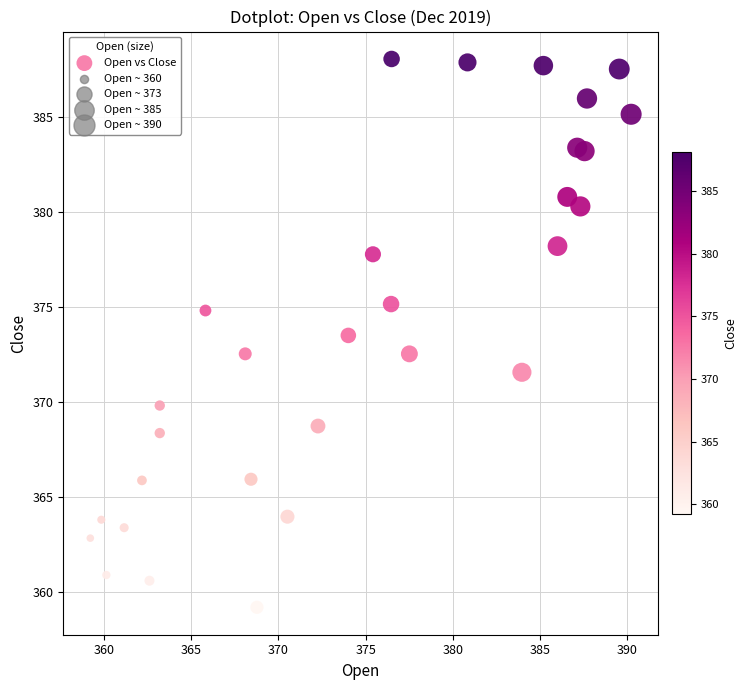

What is the range of Y values (max minus min)?

28.9